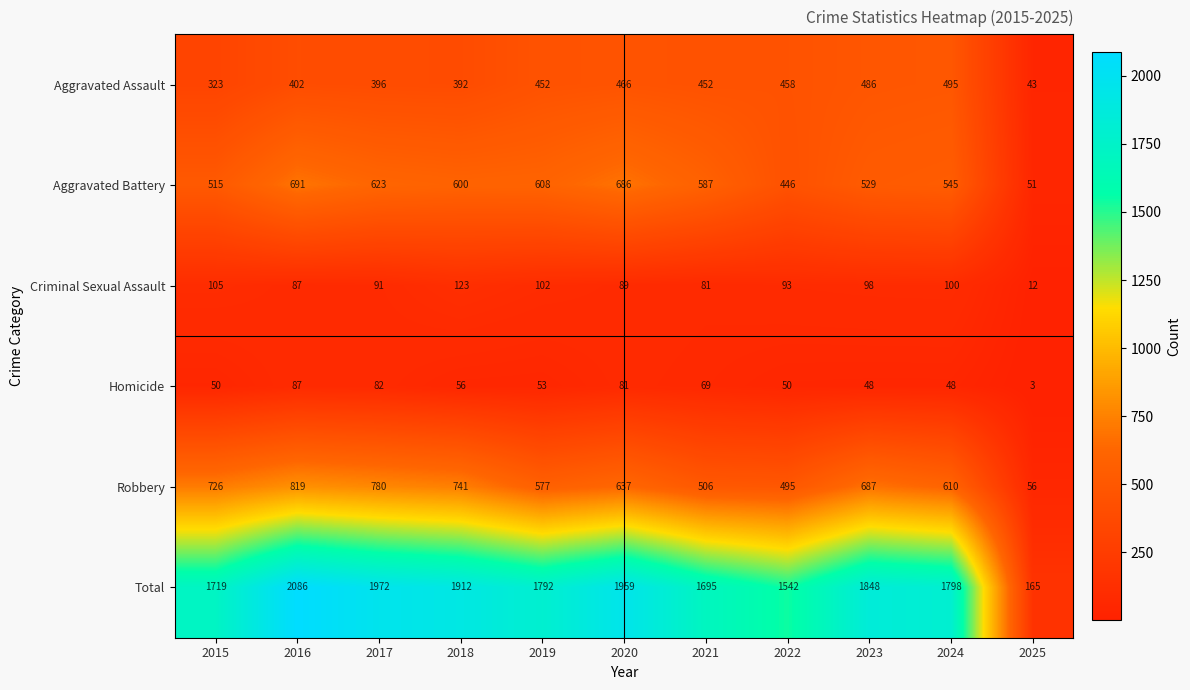

The value of Aggravated Assault at 2016 is 613. True or false?

False